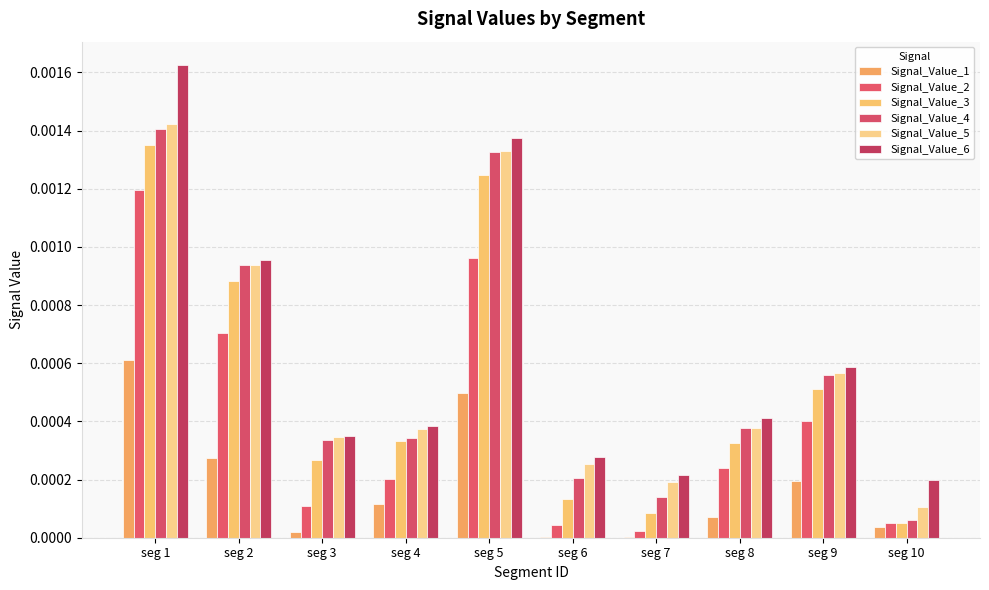

What are all the series names shown in the legend?

Signal_Value_1, Signal_Value_2, Signal_Value_3, Signal_Value_4, Signal_Value_5, Signal_Value_6